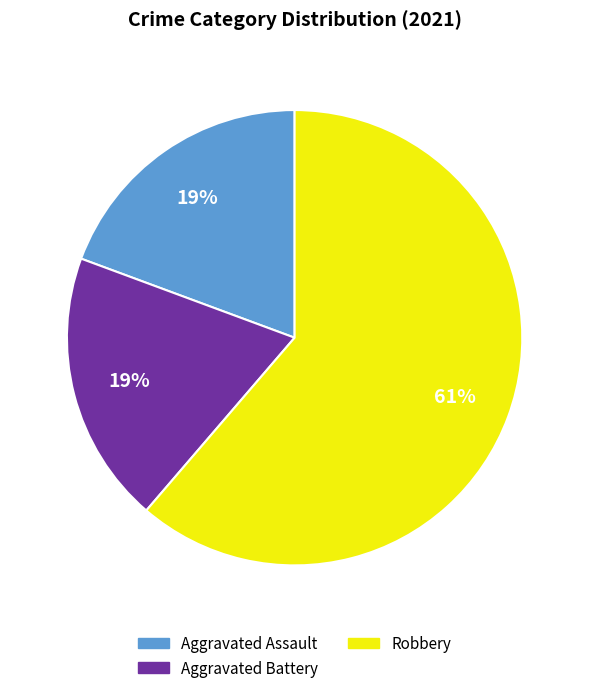

Which category has the biggest portion of the pie?

Robbery